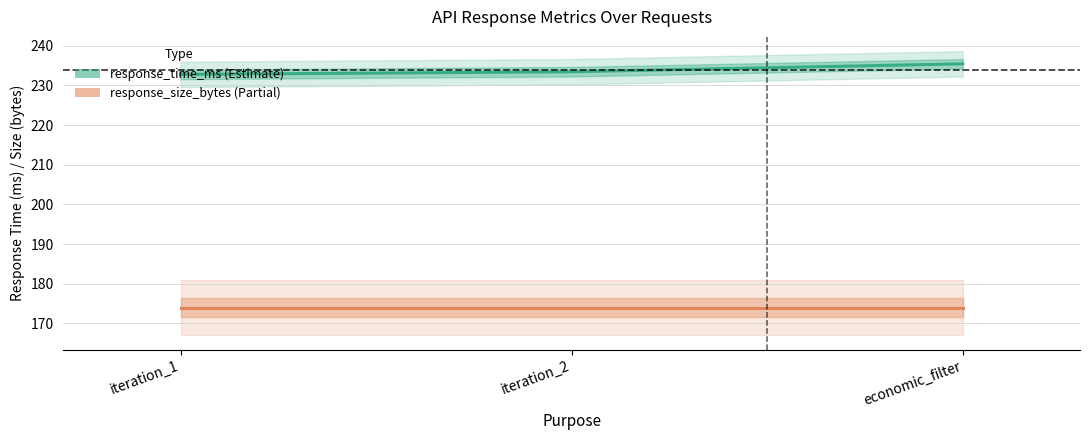

How many categories are shown in the chart?

3